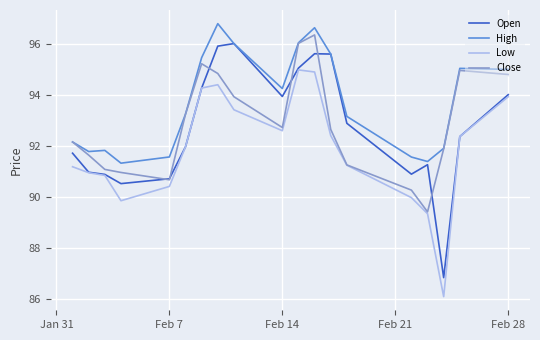

Which series has the largest total across all categories?

High